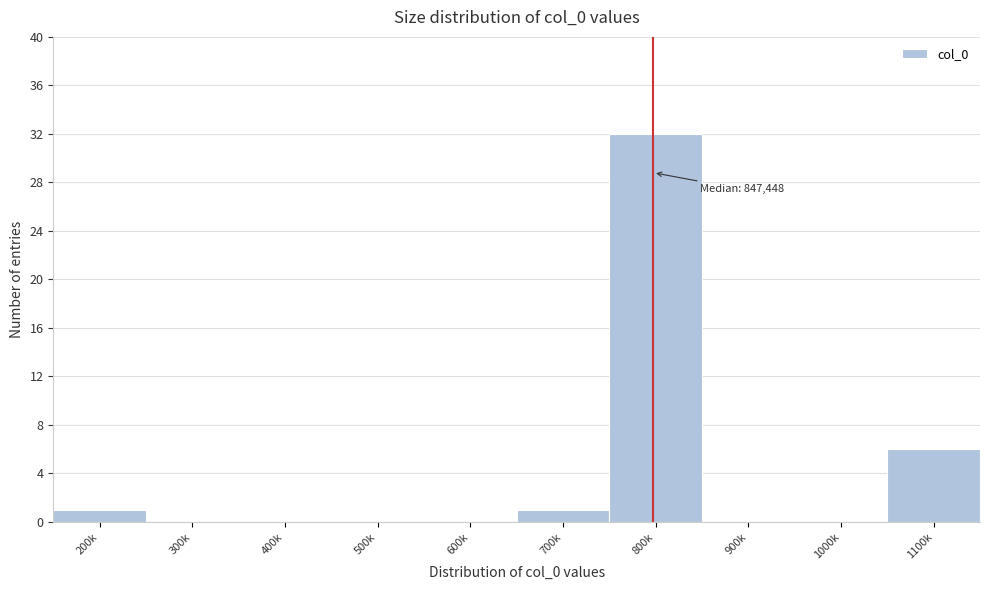

Reading left to right, list all the values displayed in this chart.

200k=1	300k=0	400k=0	500k=0	600k=0	700k=1	800k=32	900k=0	1000k=0	1100k=6